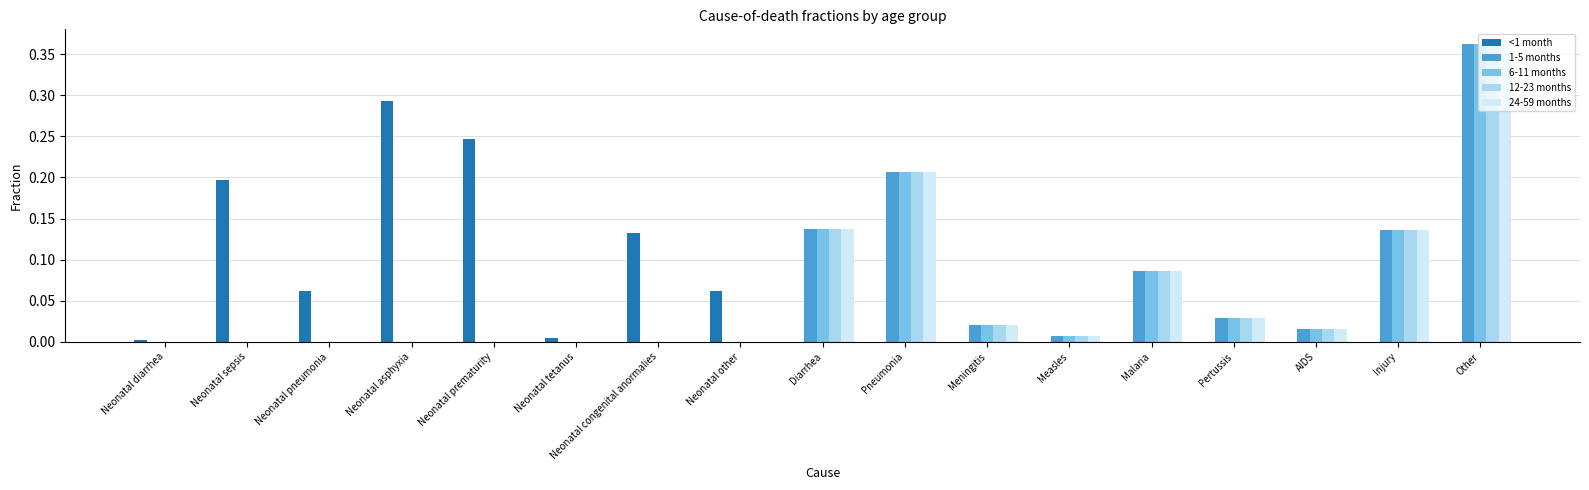

Are the bars horizontal?

No